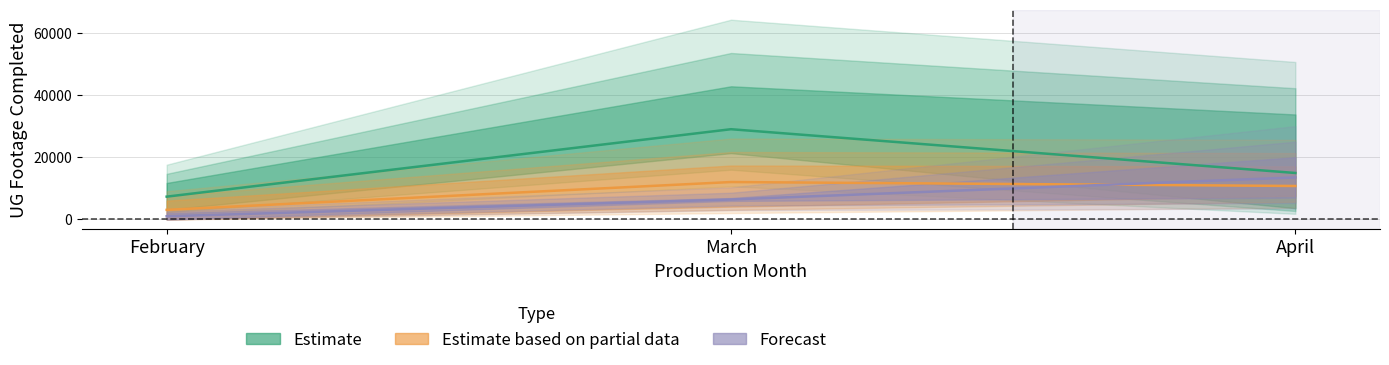

Does the chart display data point markers on the line(s)?

No